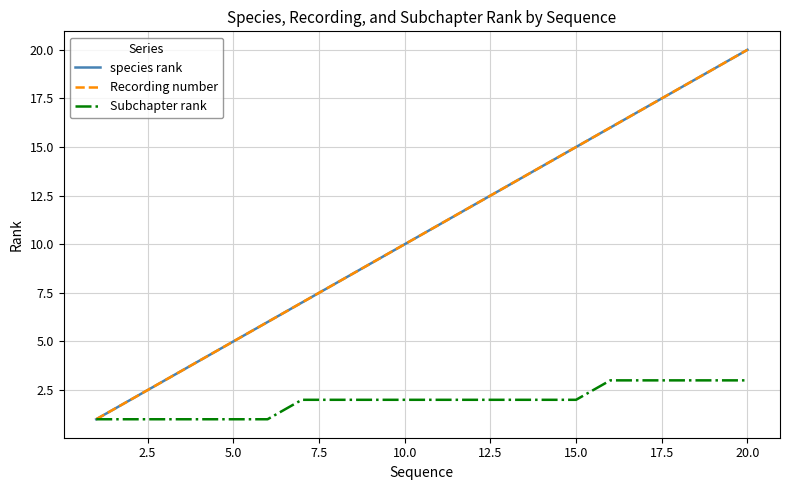

Is this an area chart (filled region under the line)?

No